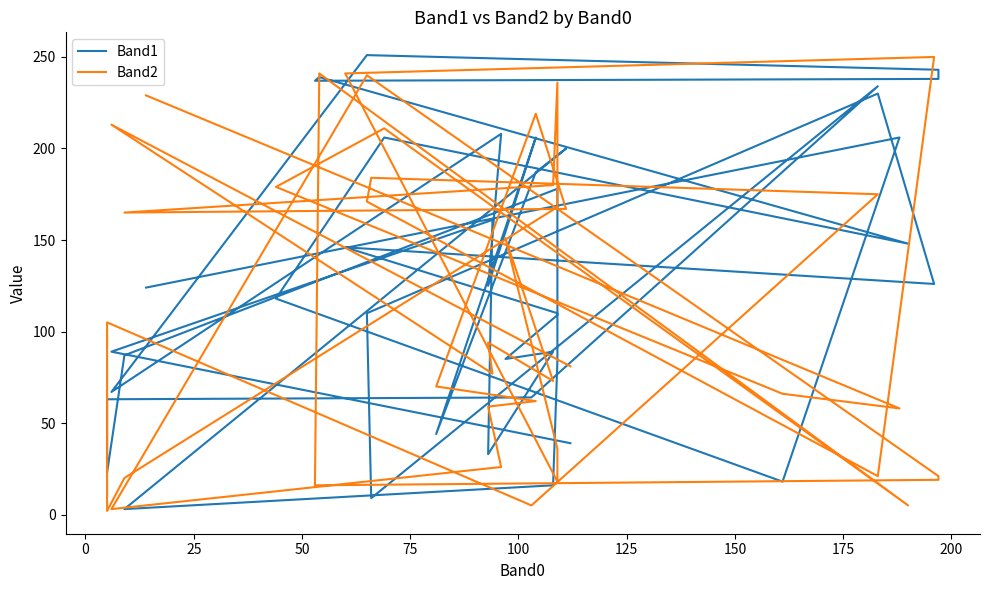

Rank the series by their maximum value, from highest to lowest.

Band1, Band2